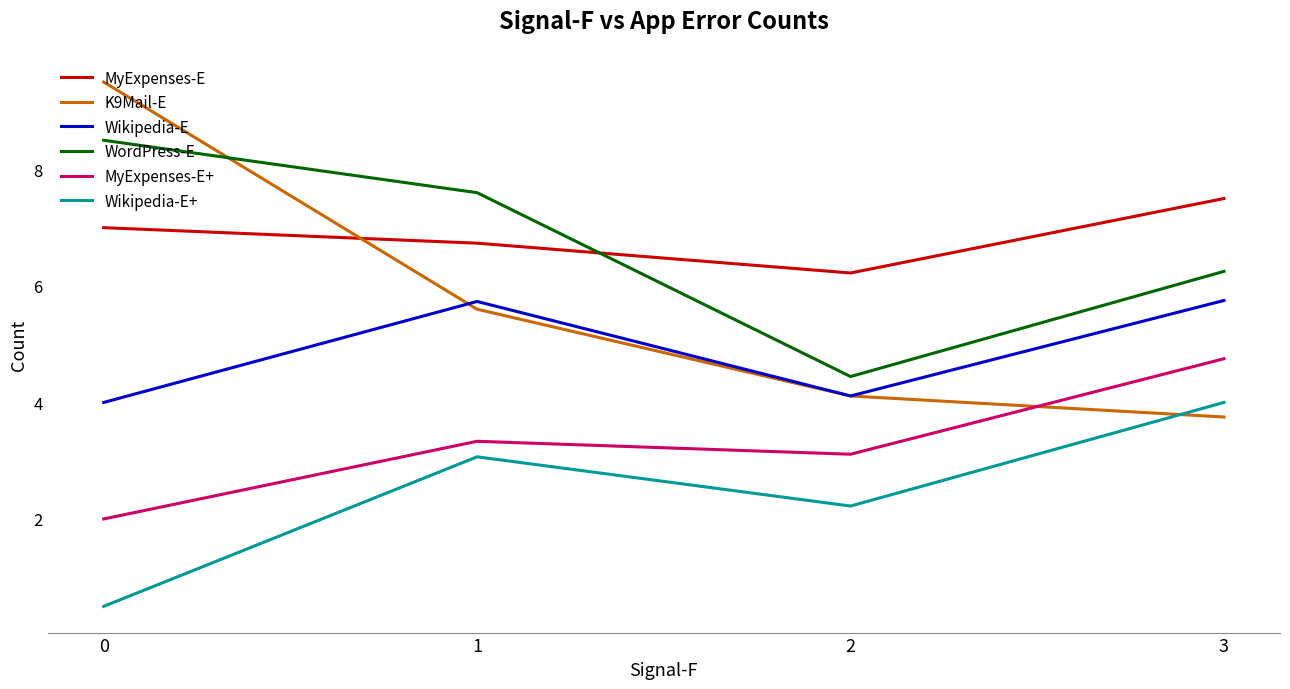

List the labels in order of K9Mail-E value, smallest first.

3, 2, 1, 0